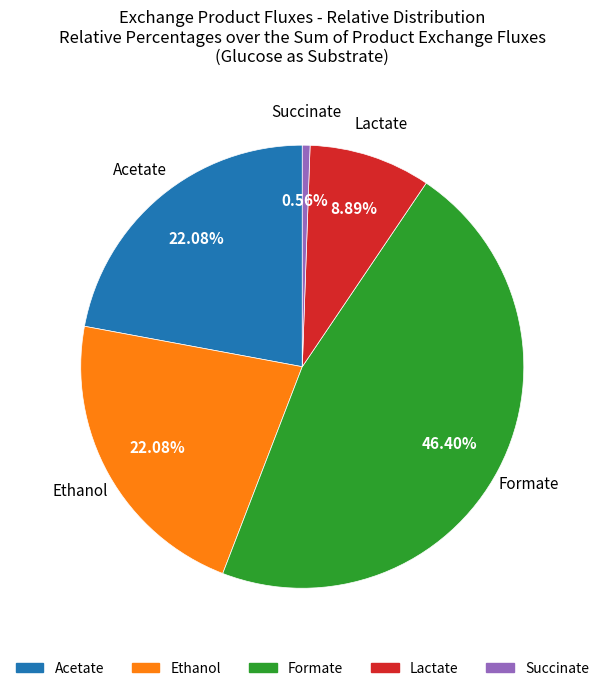

True or false: Formate accounts for 41% of the total.

False